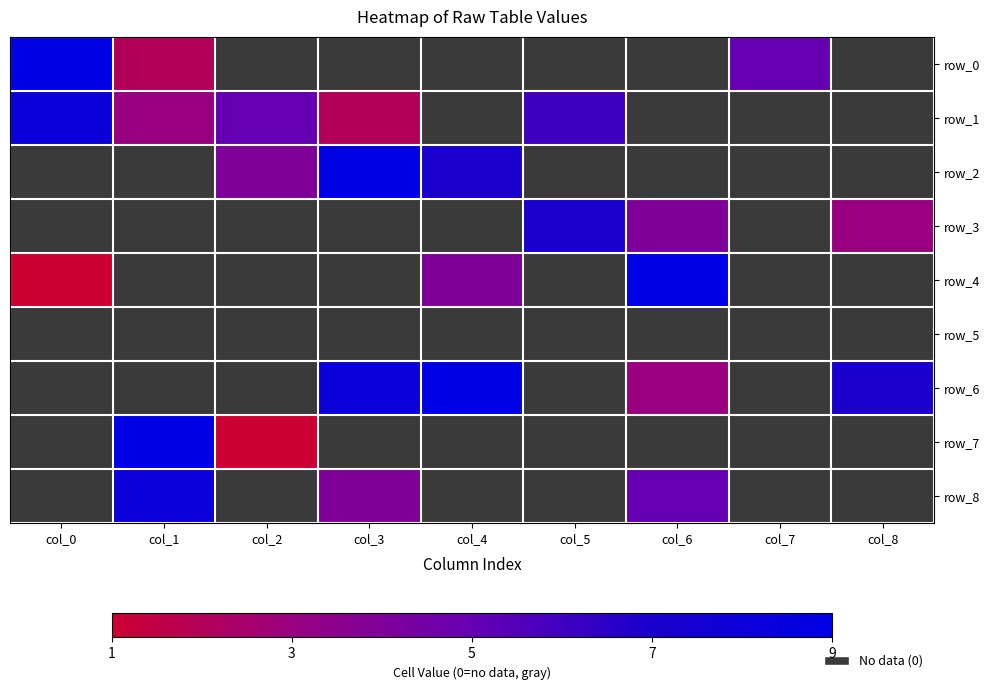

Between col_4 and col_2, which is larger?

col_4